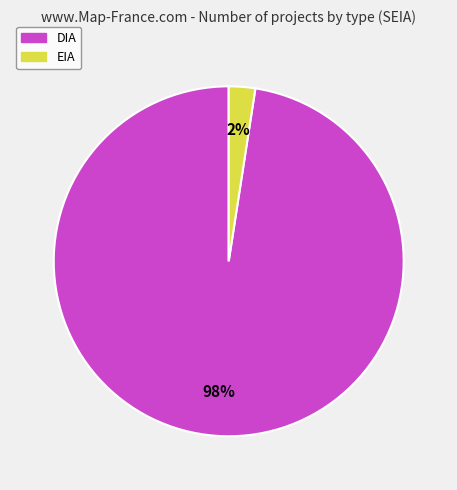

Is there a majority slice in this chart?

Yes